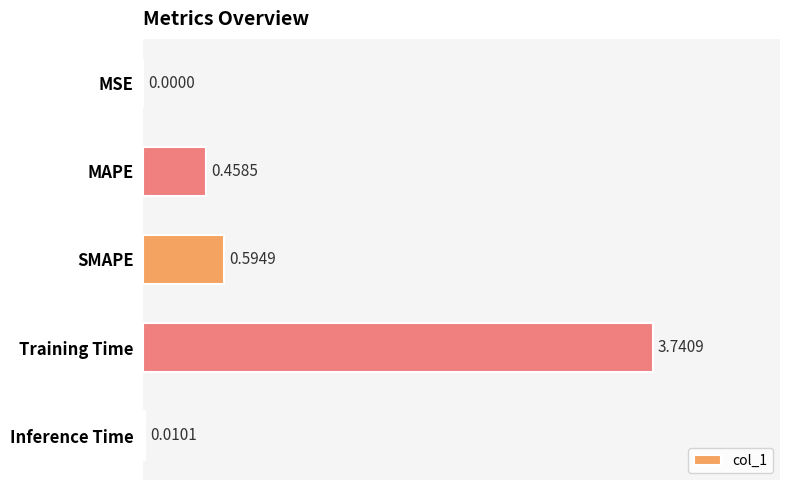

What is the change in value from MSE to Training Time?

+3.7